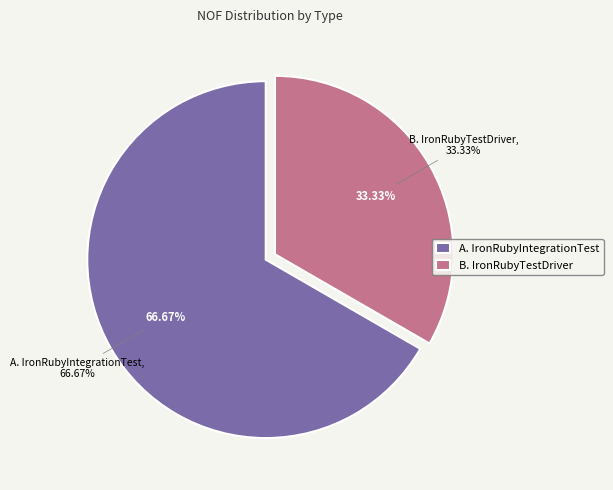

Is there any slice that represents more than half of the pie?

Yes